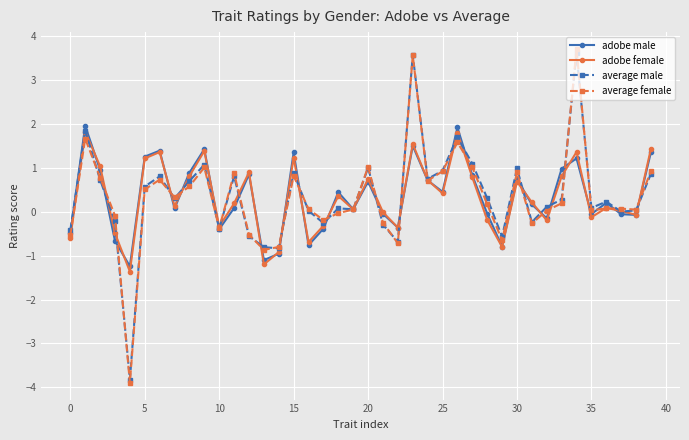

What is the value of the average male point at the 35th from the left?

3.6